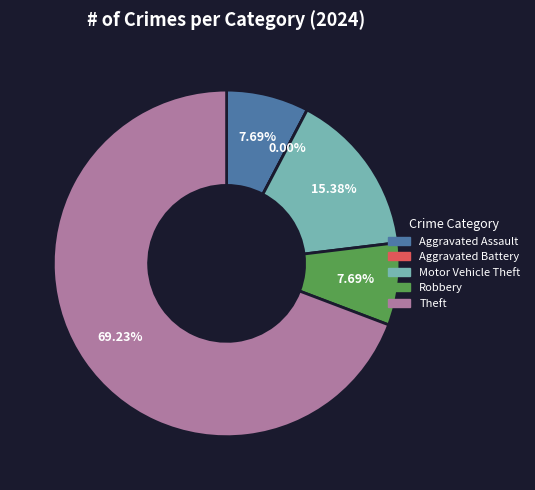

To the nearest percent, what is the average slice percentage?

20%